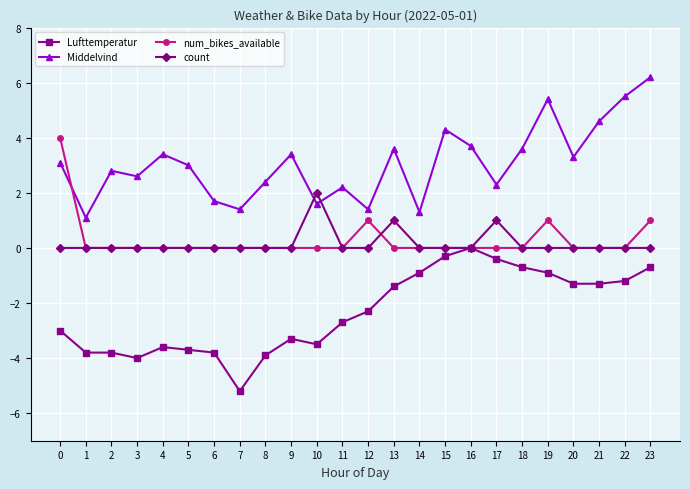

How many lines are shown in the chart?

4